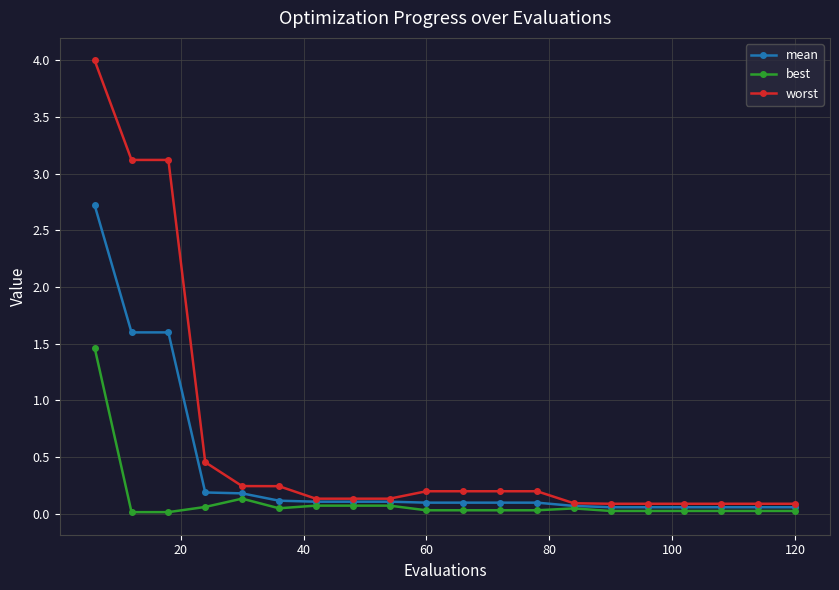

Which series has the largest range (max minus min)?

worst